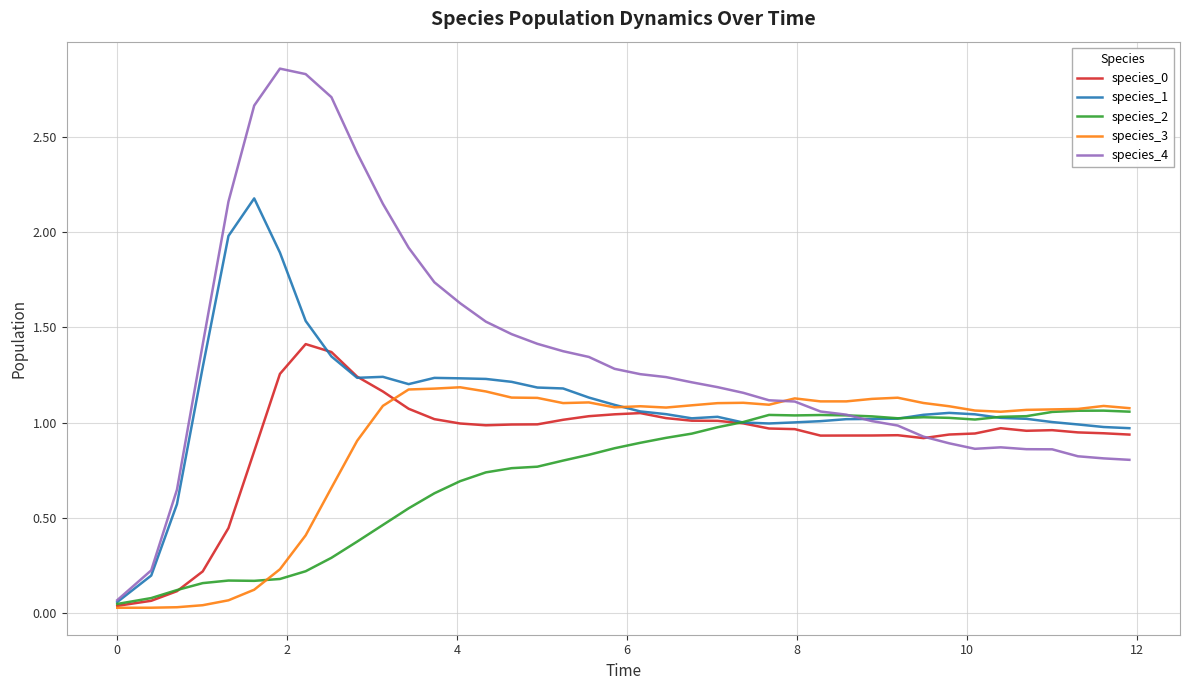

Which series has the widest spread of values?

species_4